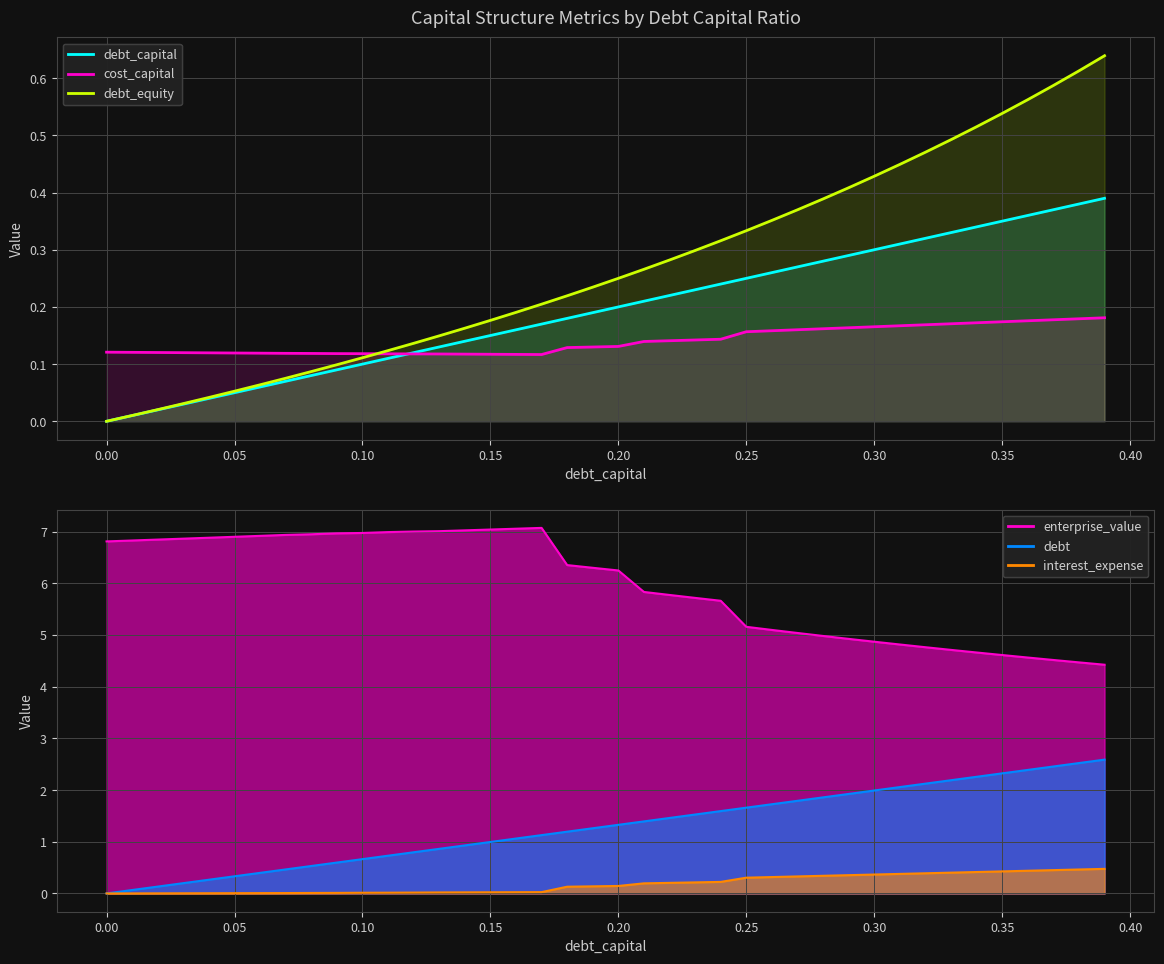

True or false: debt_capital and debt_equity cross at least once.

False